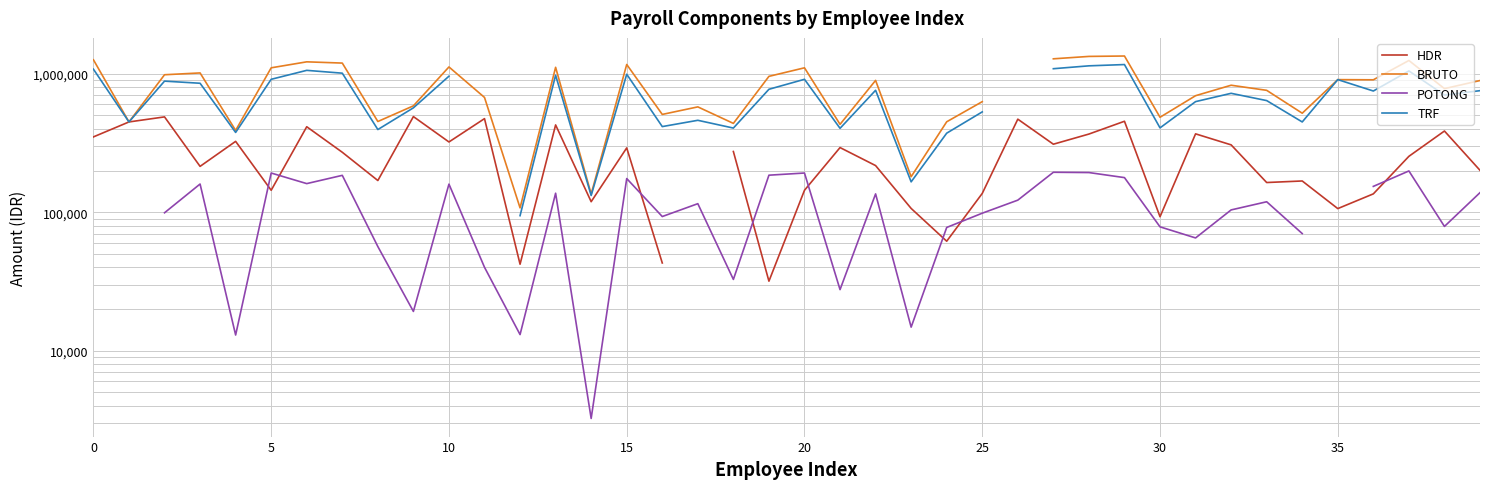

At which category is the sum across all series the highest?

29